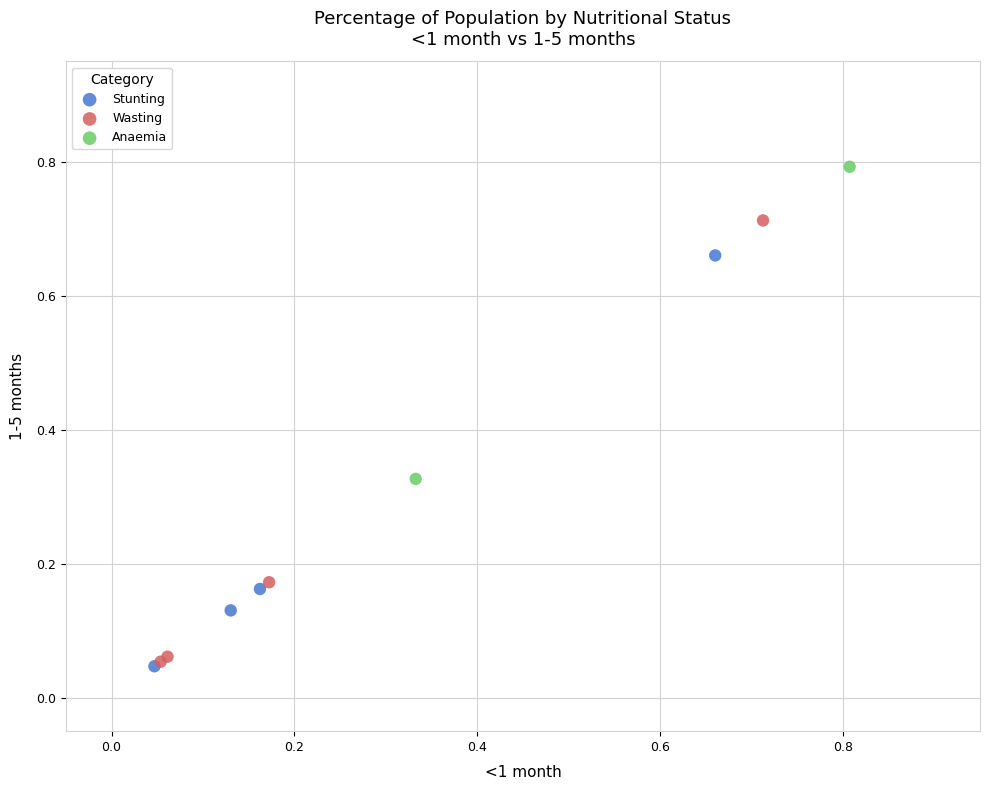

What are all the series names shown in the legend?

Stunting, Wasting, Anaemia